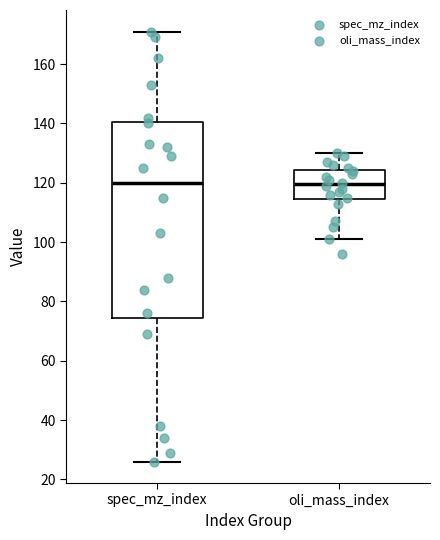

Comparing the boxes themselves (not the whiskers), which one is the tallest?

spec_mz_index